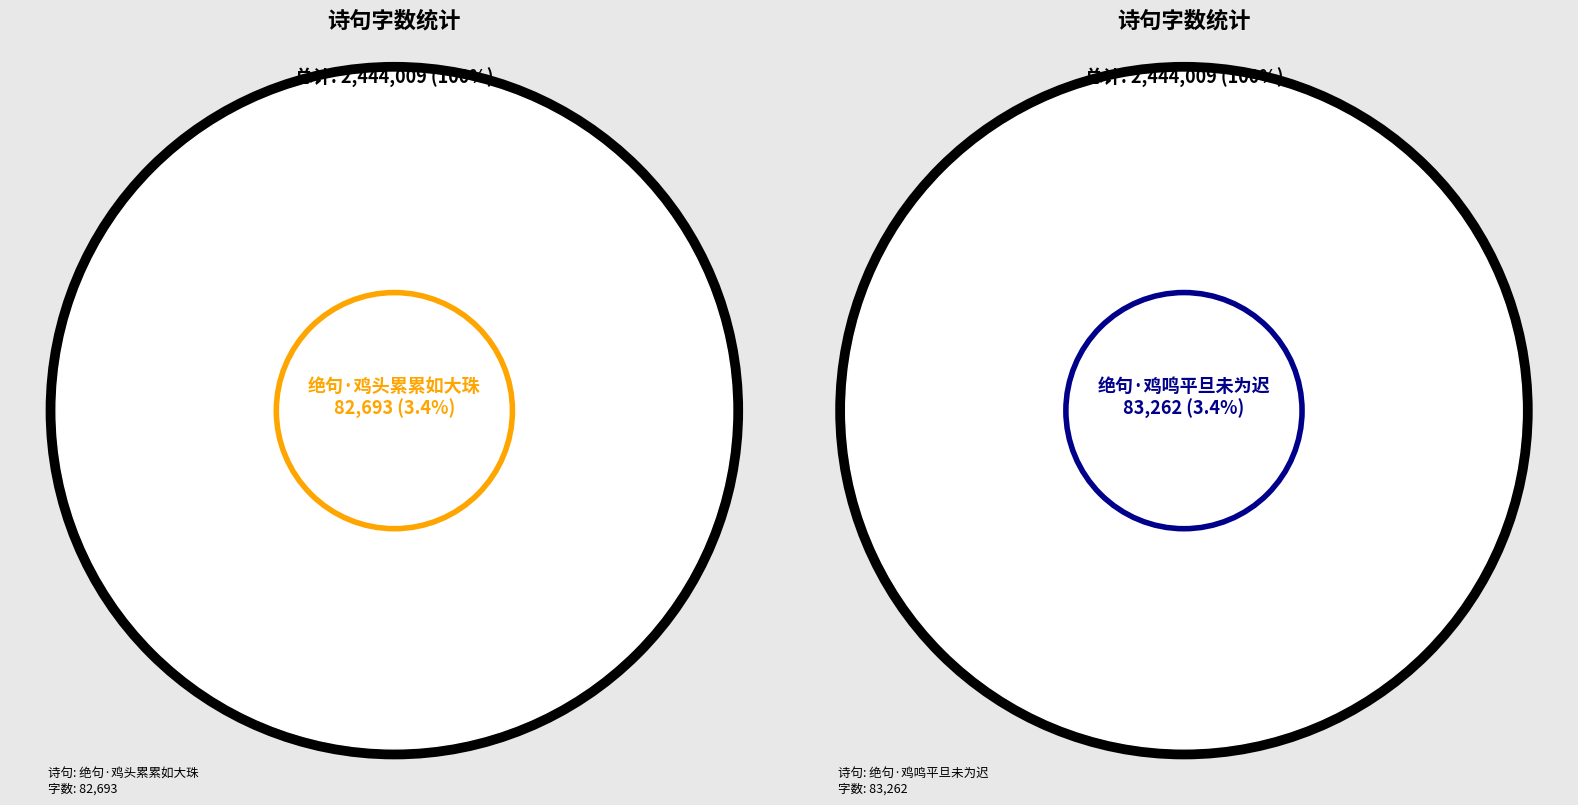

What is the ratio of the value at 绝句·鸡鸣平旦未为迟 to the value at 绝句·鸡头累累如大珠?

1.0